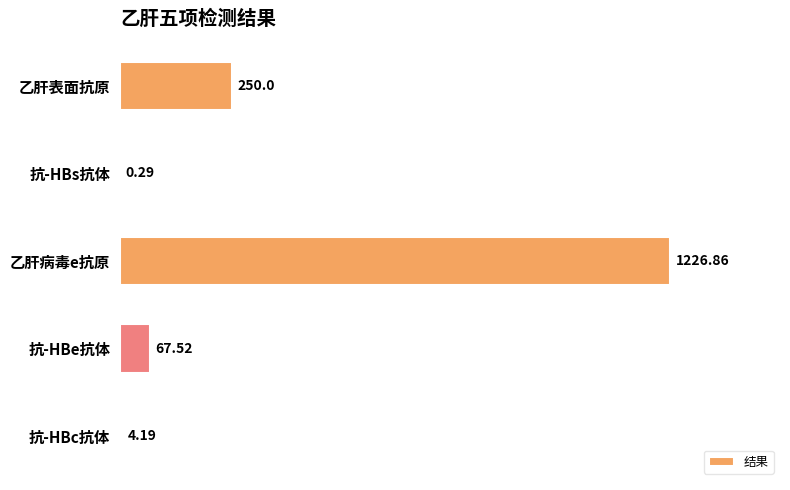

Are the bars horizontal?

Yes